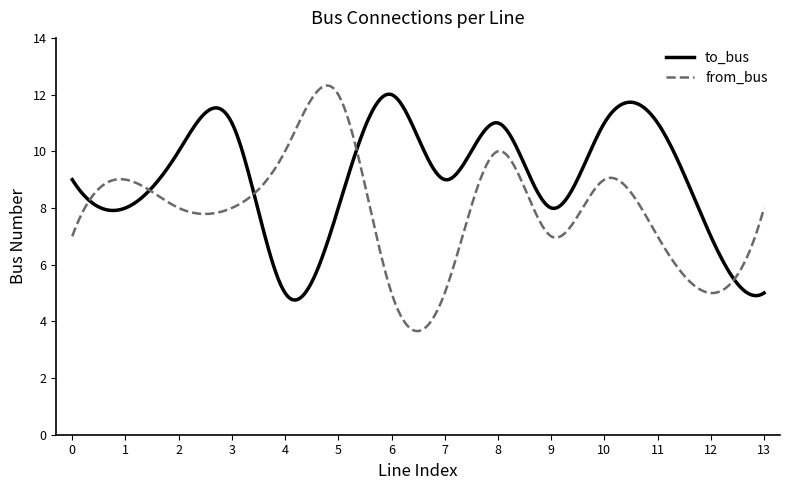

What is the maximum value for to_bus?

12.0